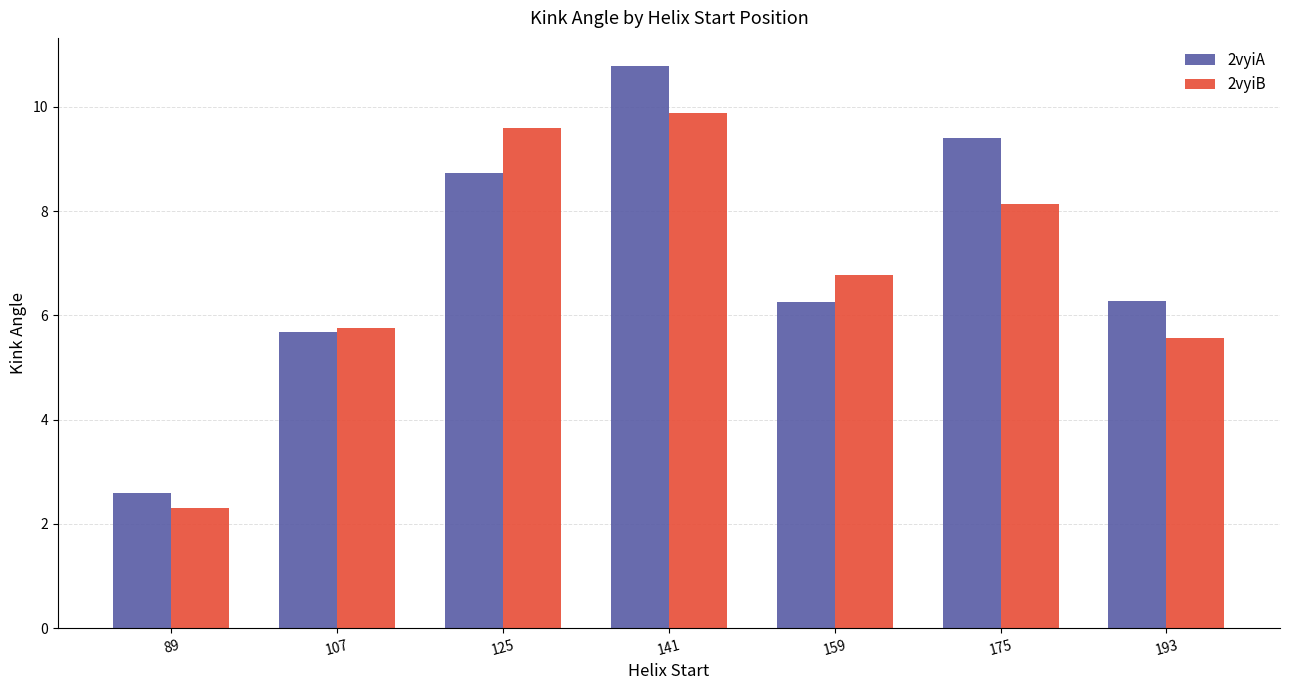

What is the difference between the maximum and second lowest values in the 2vyiB series?

4.3